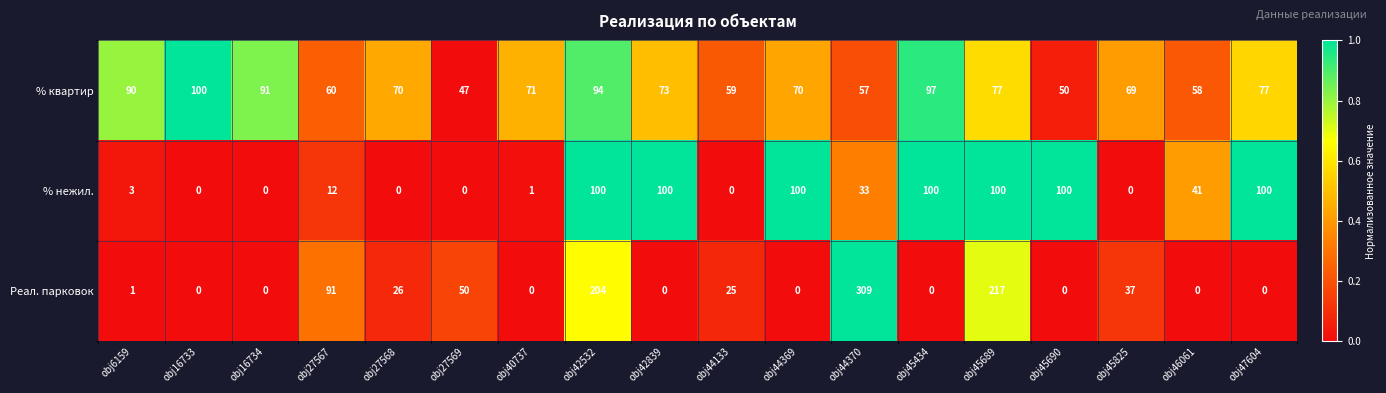

What is the total value across all series at obj6159?

94